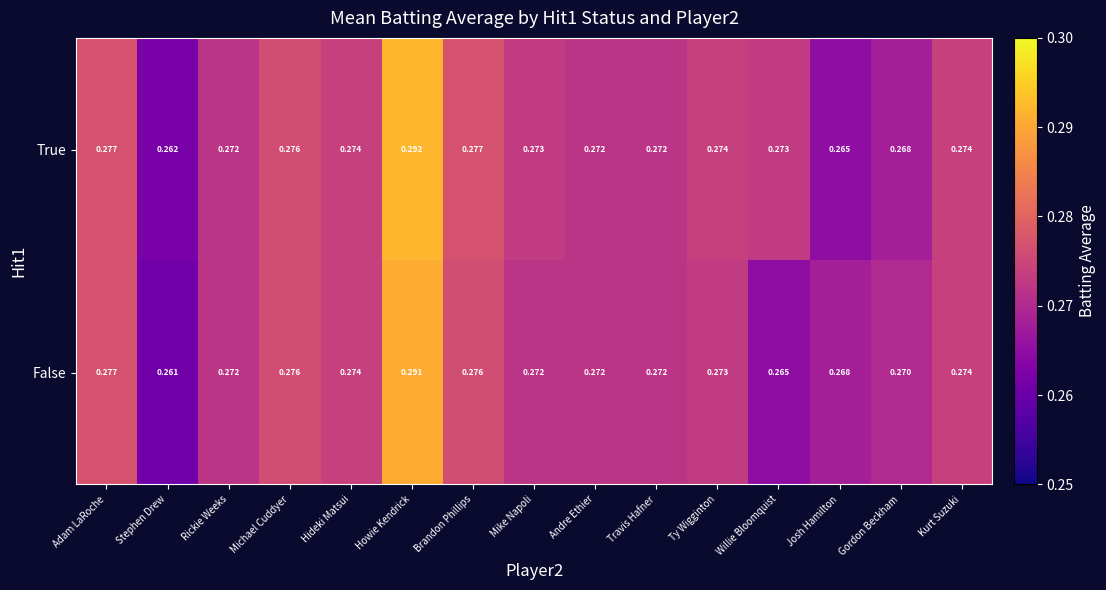

List the series in order of their peak value, highest first.

True, False